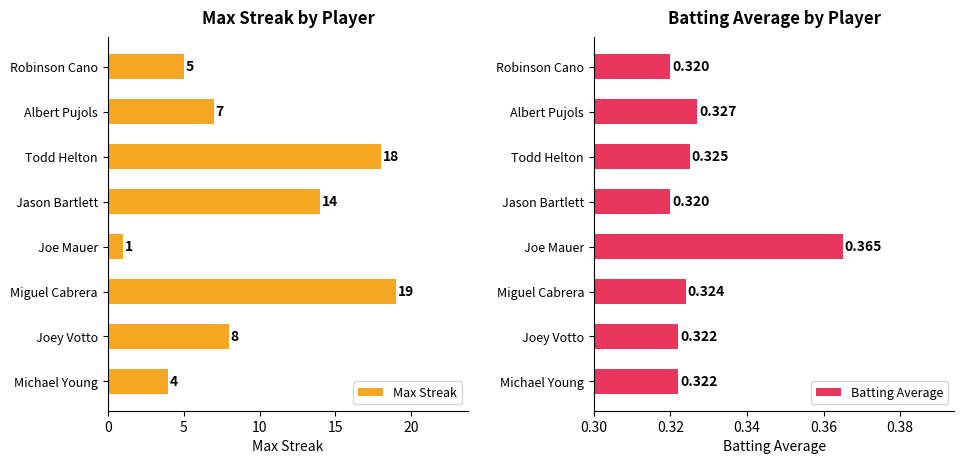

What value does the Max Streak series have at Miguel Cabrera?

19